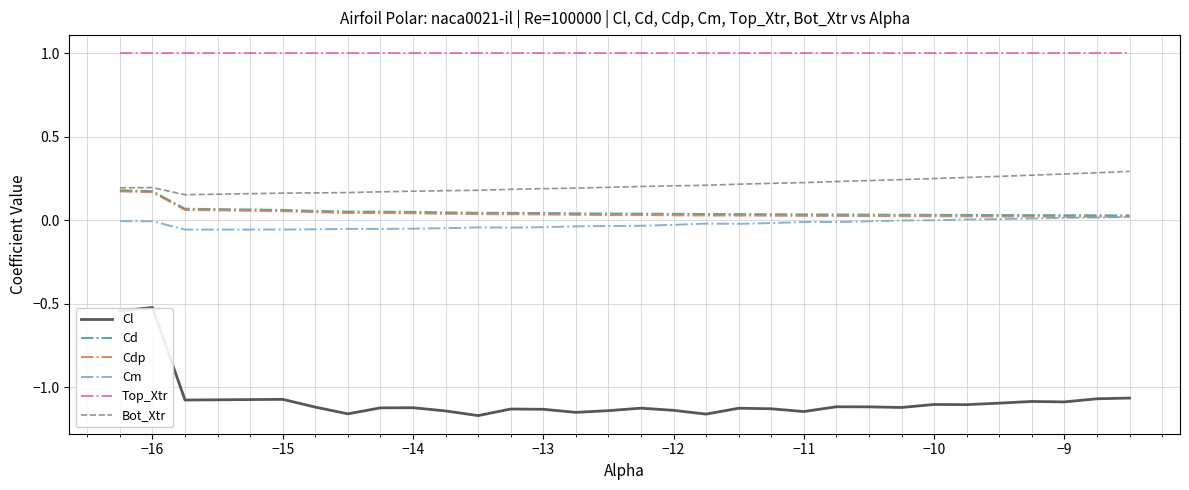

True or false: Cl and Top_Xtr cross at least once.

False